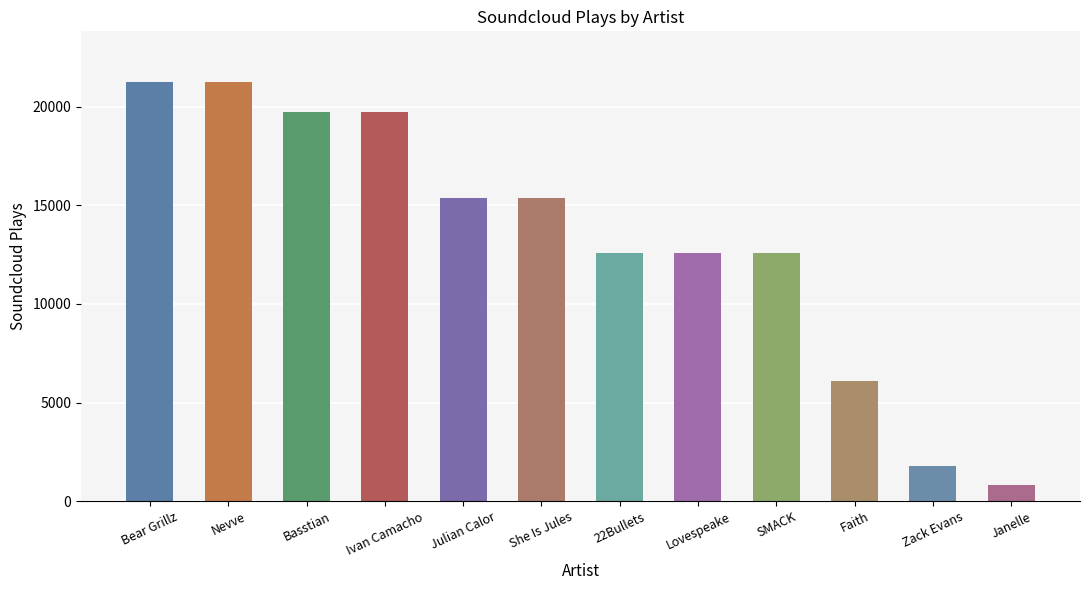

What is the minimum value shown in the chart?

803